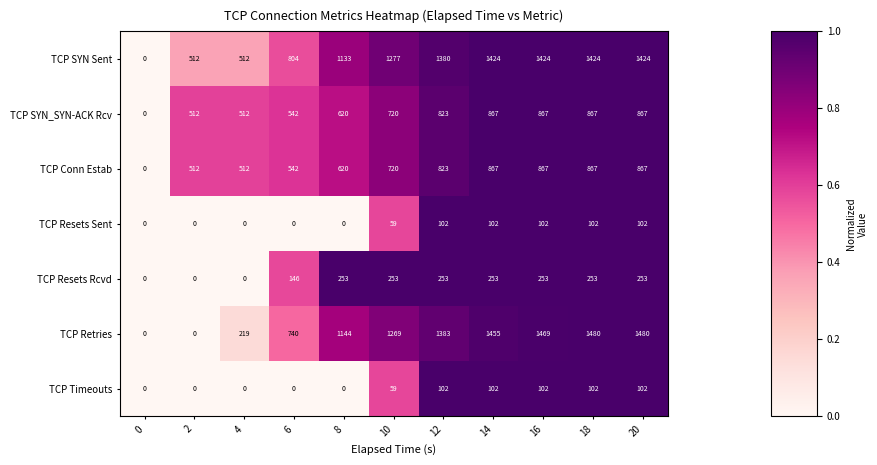

The value of TCP Resets Sent at 16 is 24. True or false?

False